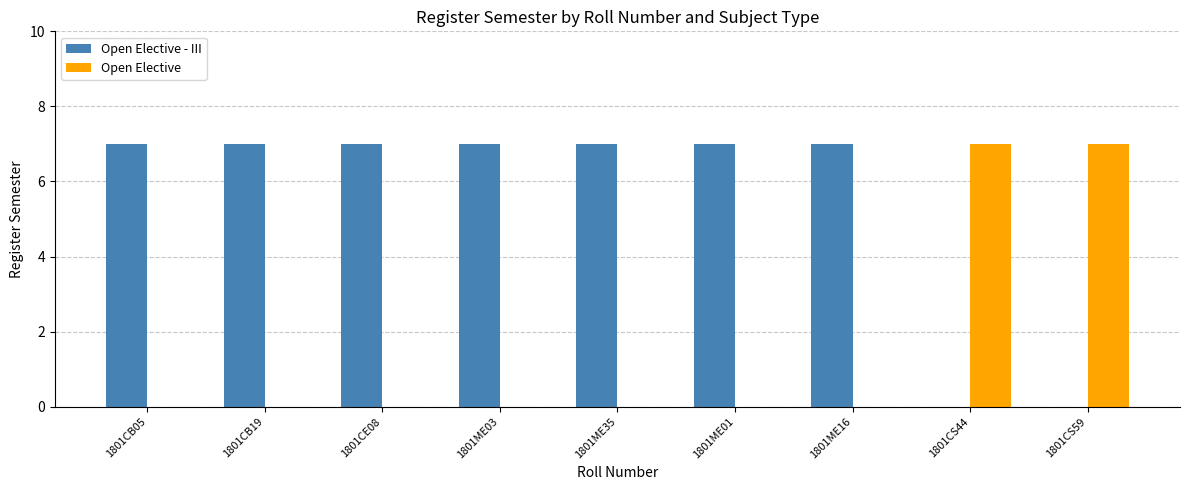

What is the total value across all series at 1801CB05?

7